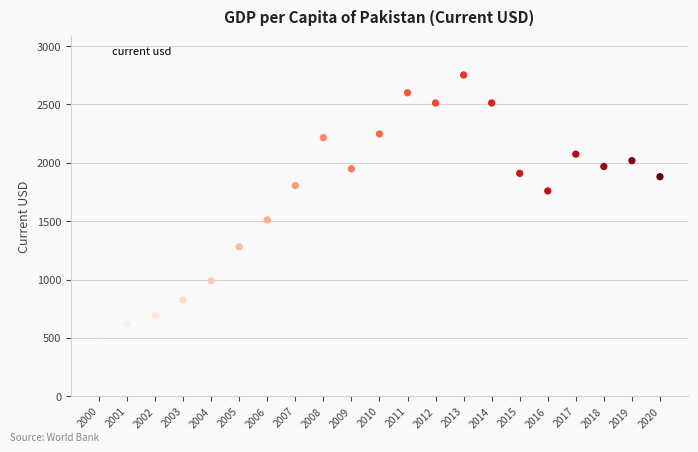

What is the range of Y values (max minus min)?

2225.6